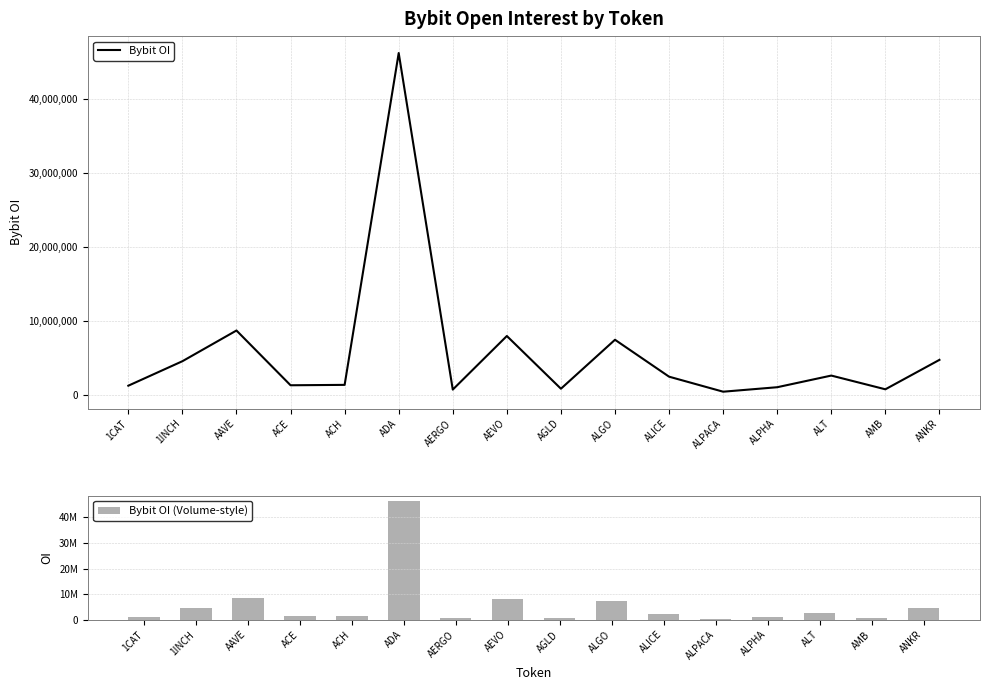

What is the sum of all Bybit OI (Volume-style) values?

91879989